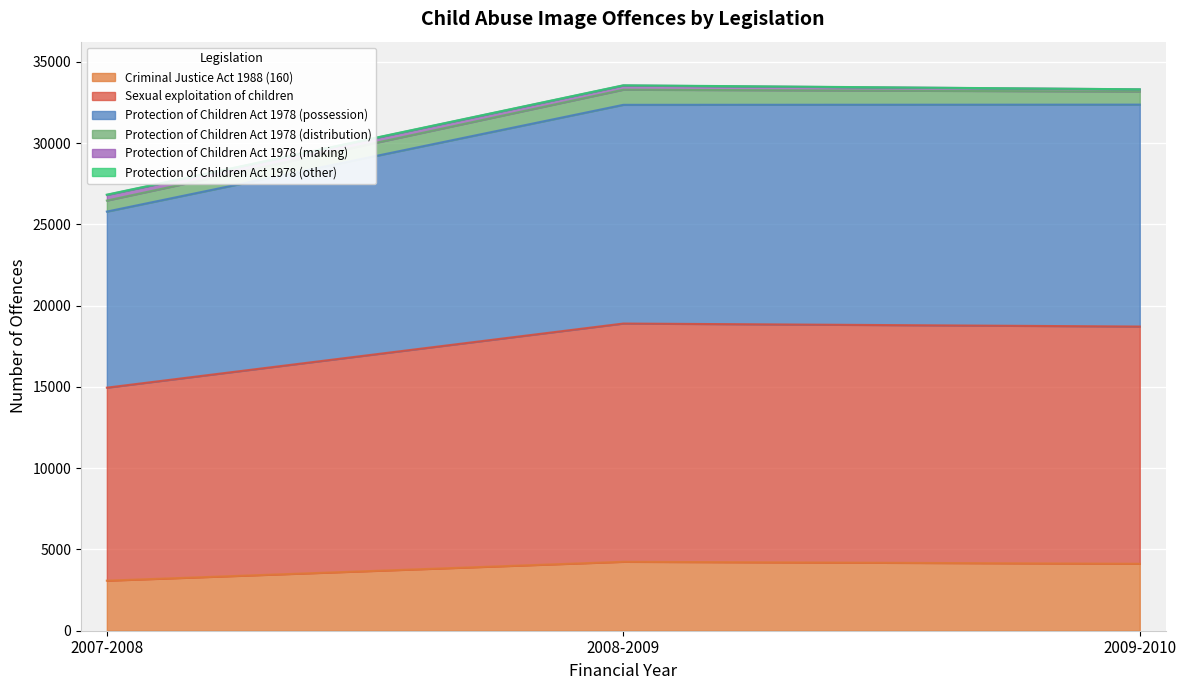

Which has a higher value, 2009-2010 or 2007-2008?

2009-2010